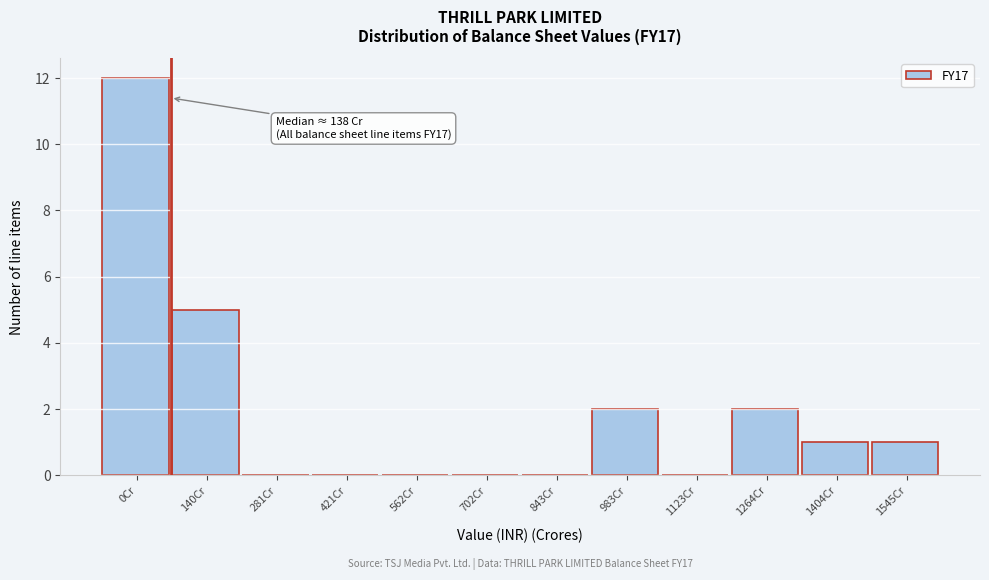

Reading left to right, what are all the values shown in this chart?

0Cr=12	140Cr=5	281Cr=0	421Cr=0	562Cr=0	702Cr=0	843Cr=0	983Cr=2	1123Cr=0	1264Cr=2	1404Cr=1	1545Cr=1